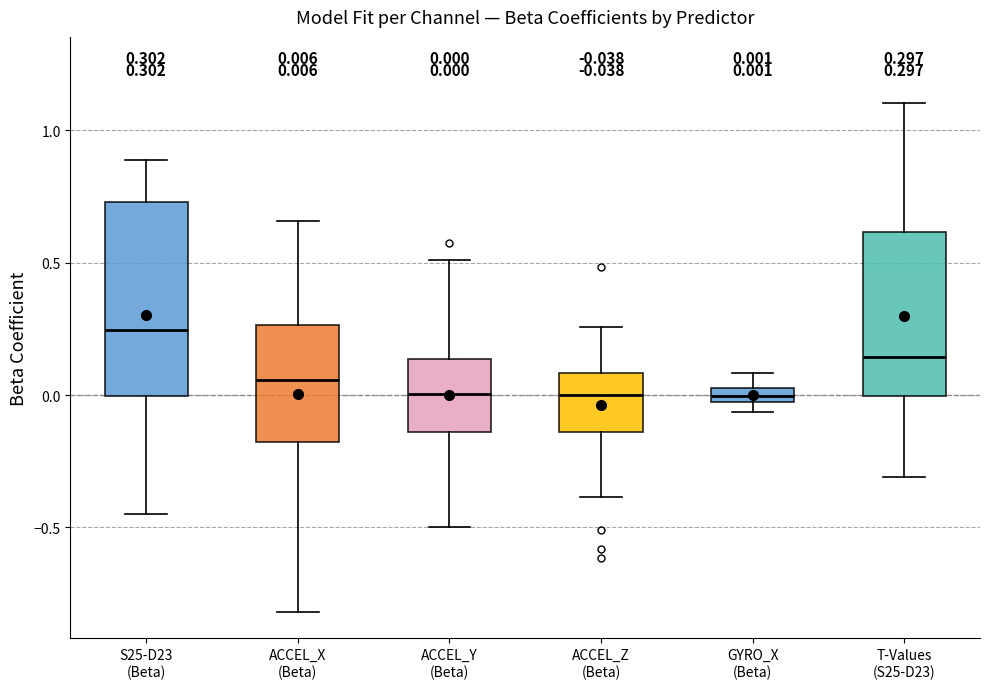

Comparing the boxes themselves (not the whiskers), which one is the tallest?

S25-D23 (Beta)